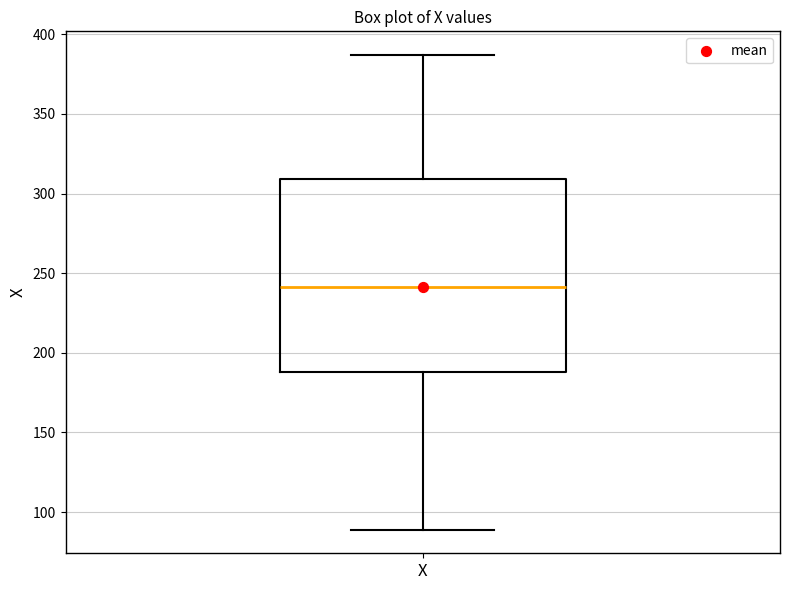

Read this box plot against the y-axis: the position of the median line, the range covered by the box, and the ends of both whiskers. The values are not printed on the chart, so give them approximately, as read against the axis.

median 240, box 190 to 310, whiskers 90 to 385